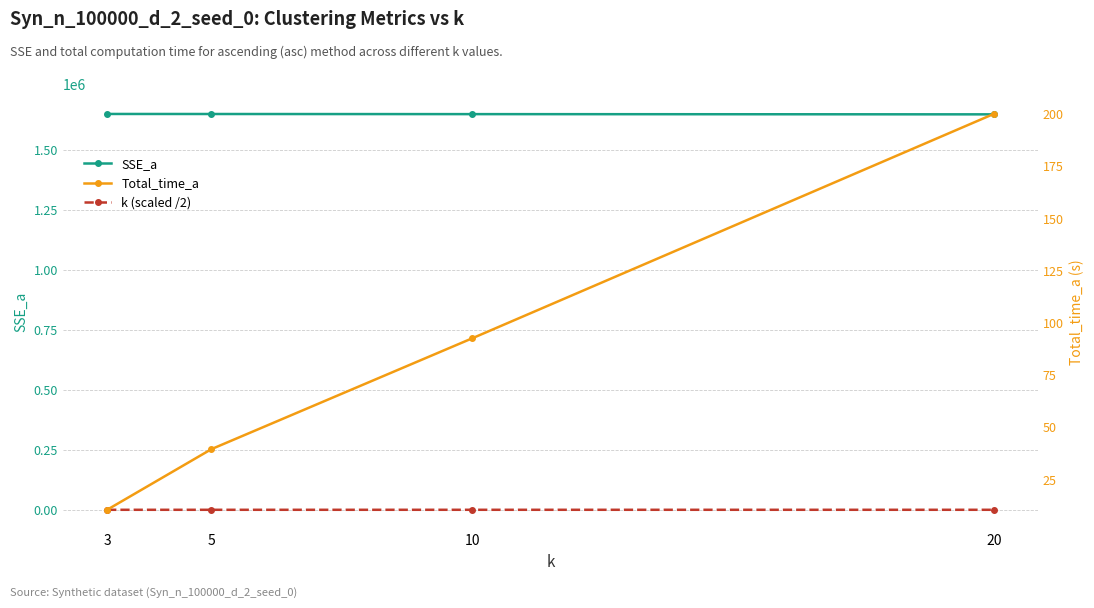

The value of SSE_a at 3 is 1651193.5. True or false?

True